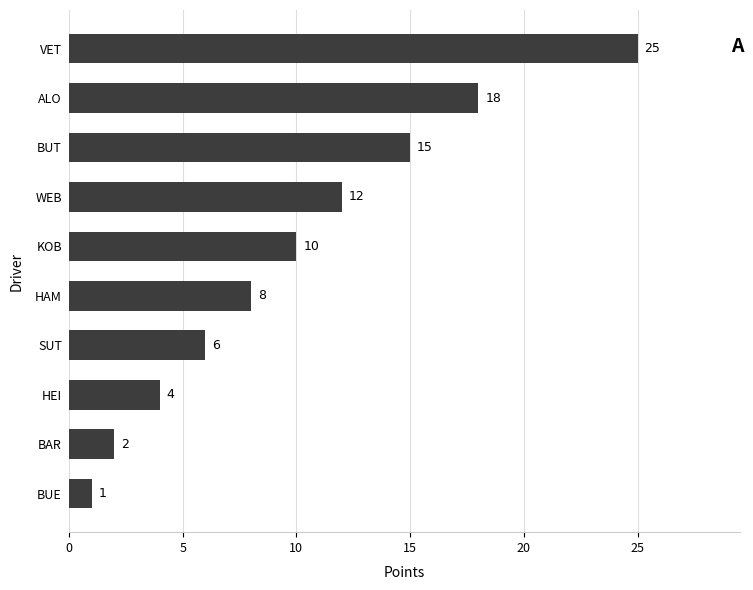

What is the difference between the second highest and minimum values?

17